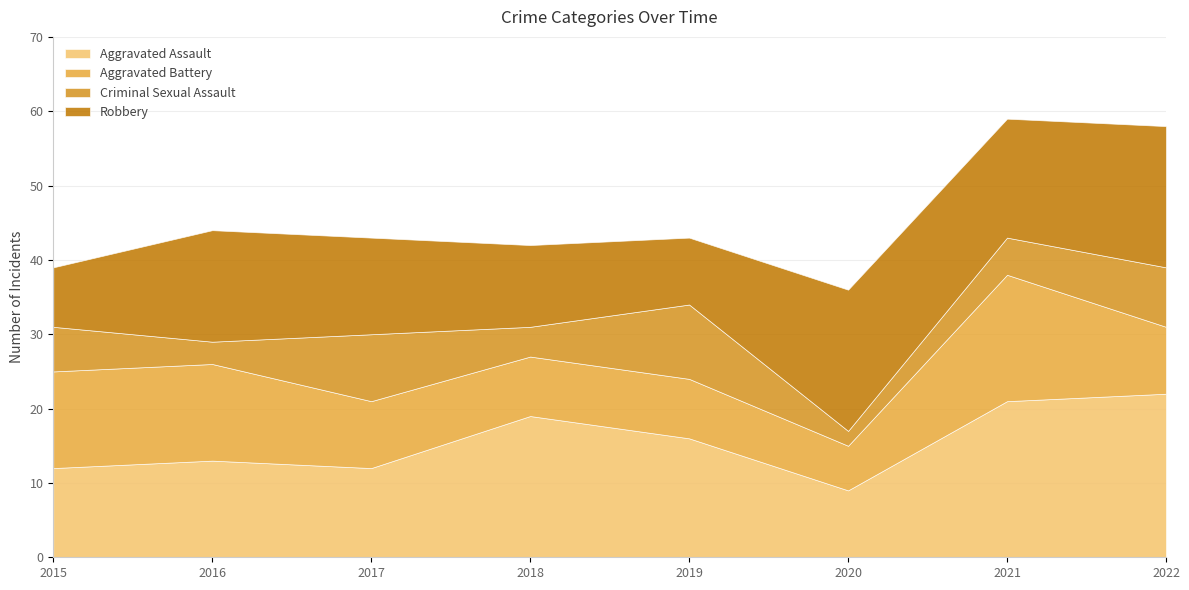

What is the value of the Robbery point at the 5th from the left?

9